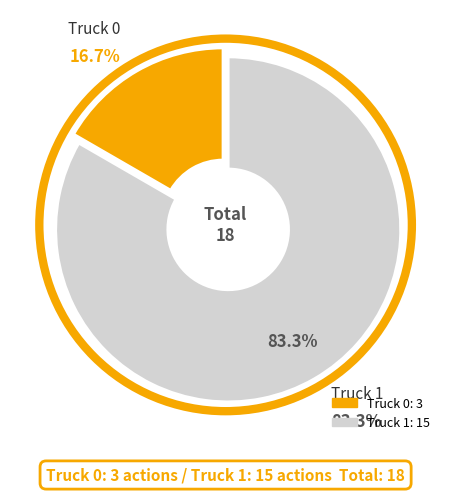

Rank the categories by value from lowest to highest.

Truck 0, Truck 1